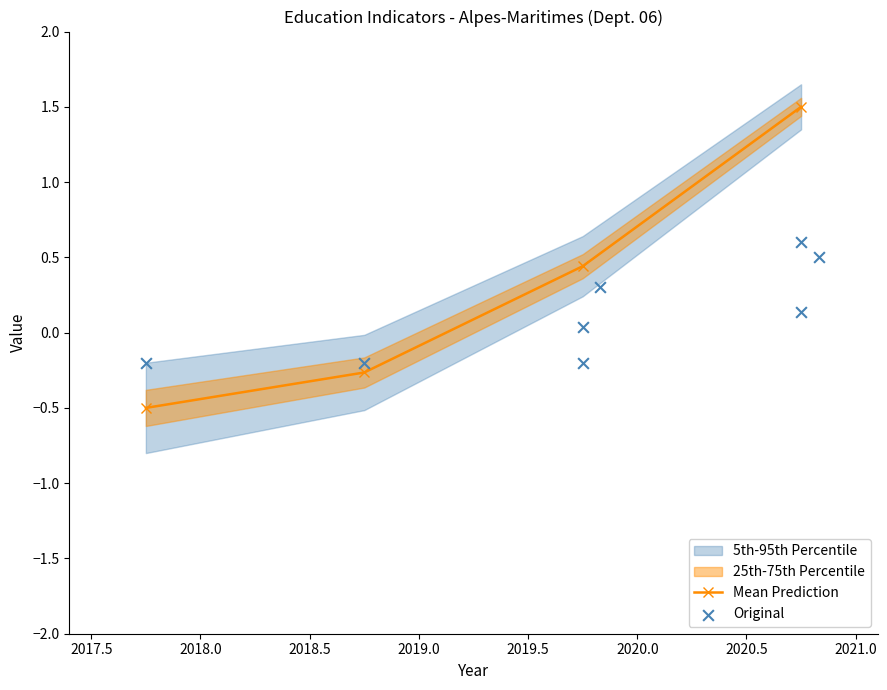

What is the maximum value for Mean Prediction?

1.5